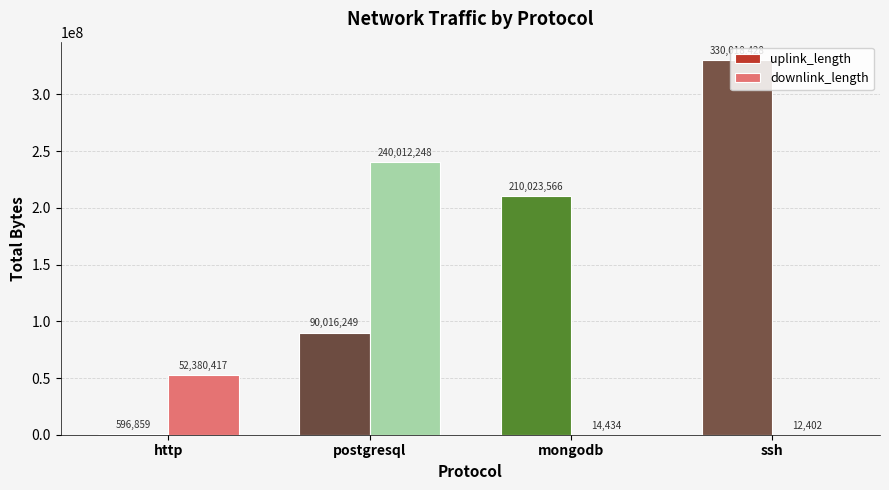

How many series are shown in this chart?

2